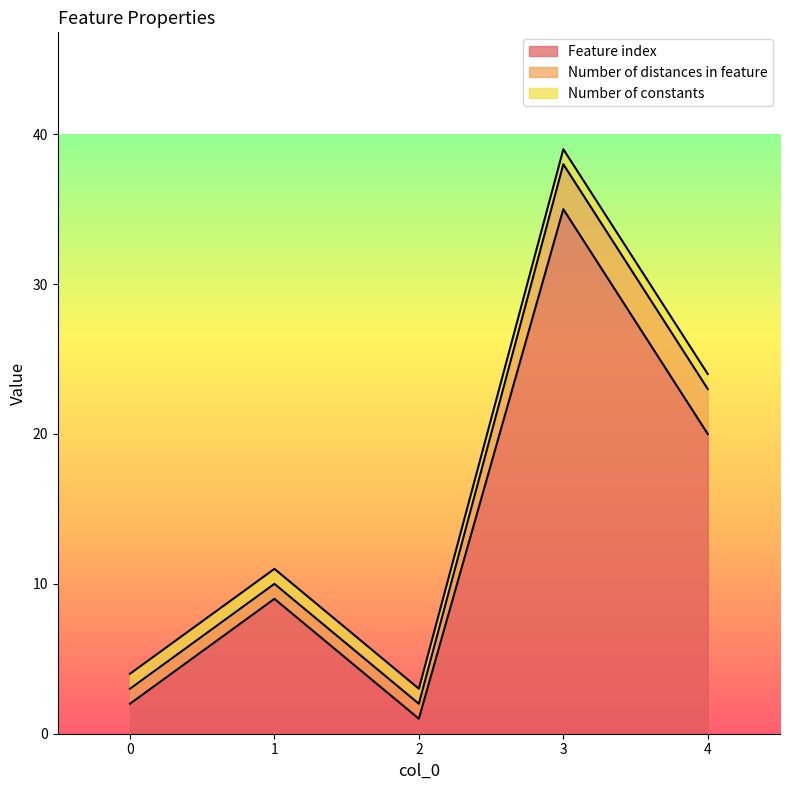

What is the approximate value of Number of constants at 4?

1